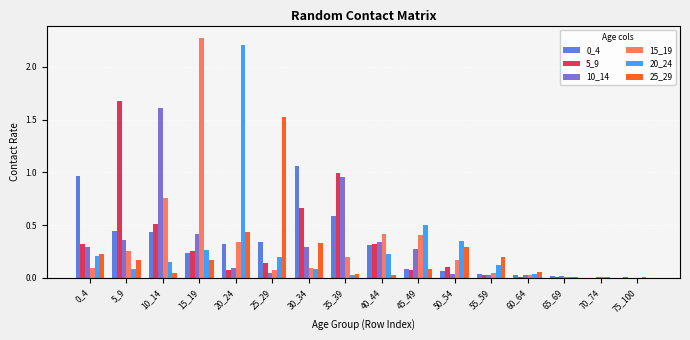

The value of 0_4 at 0_4 is 1.0. True or false?

True